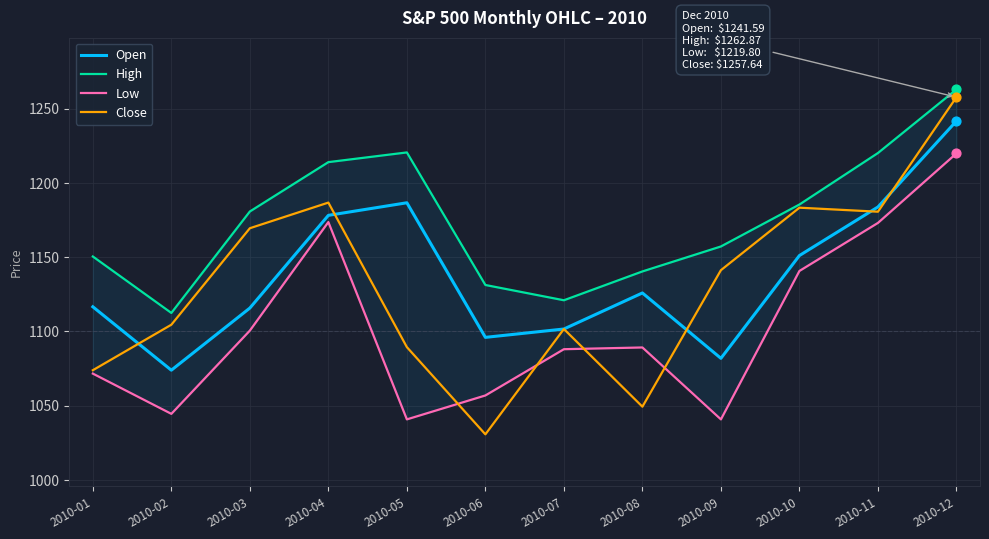

Which series has the largest Y range (max minus min)?

Close